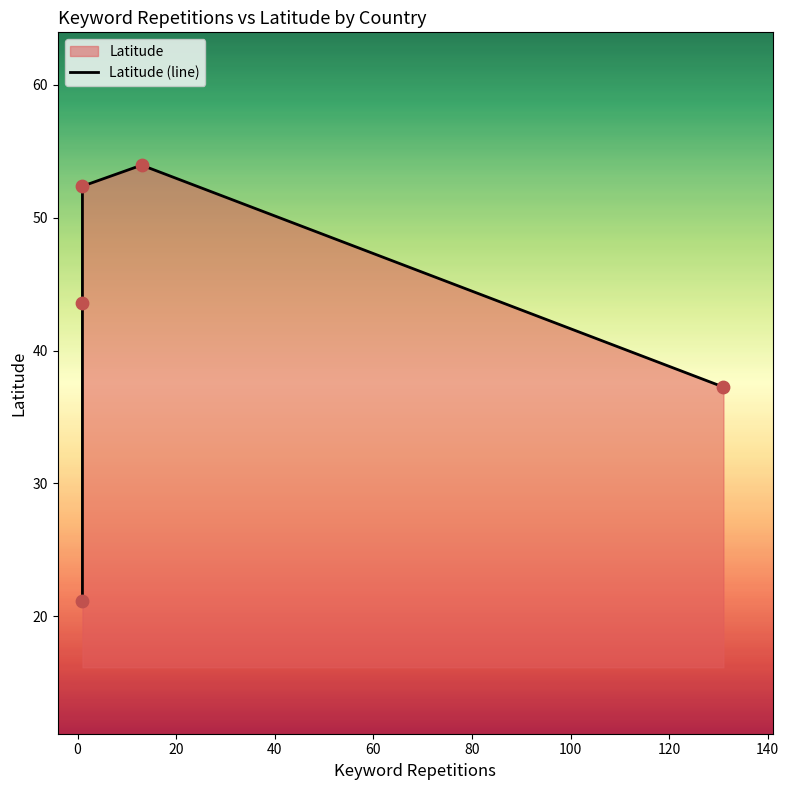

What is the change in value from 0 to 60?

-6.3